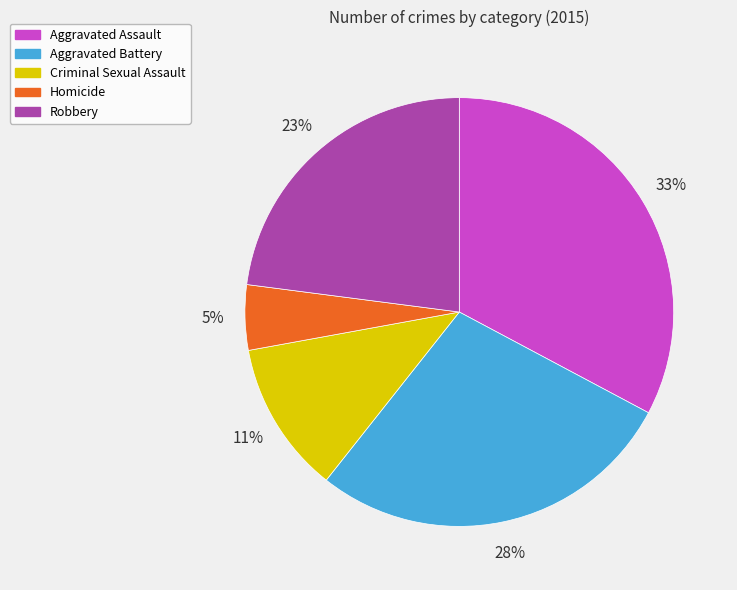

The Aggravated Battery slice represents 28% of the pie. True or false?

True